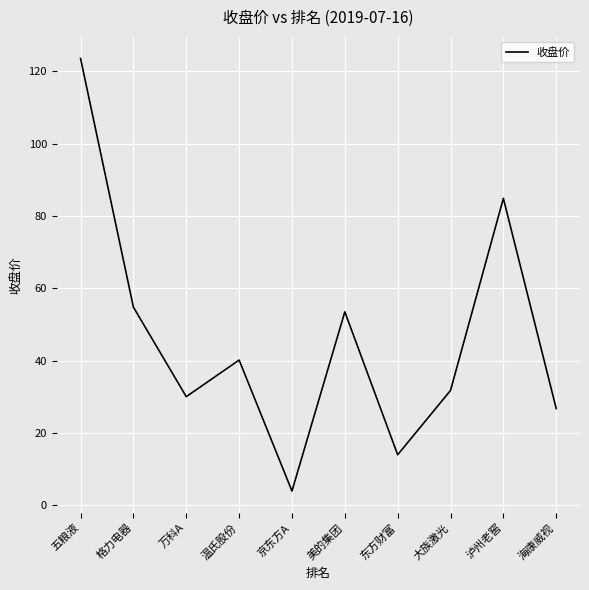

Where is the first local maximum?

温氏股份